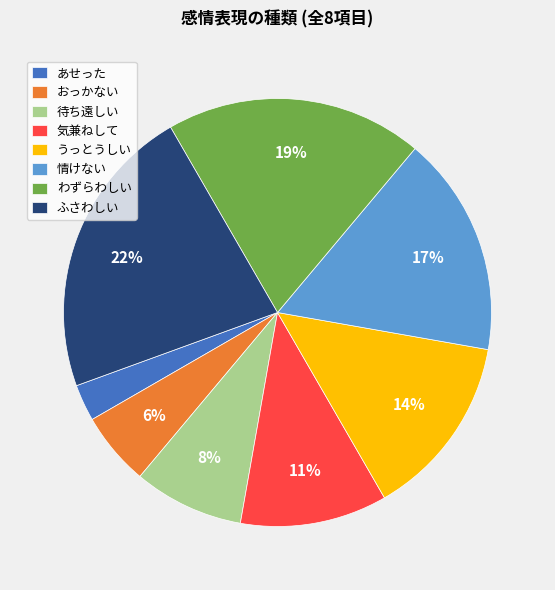

Which has a higher value, うっとうしい or 待ち遠しい?

うっとうしい